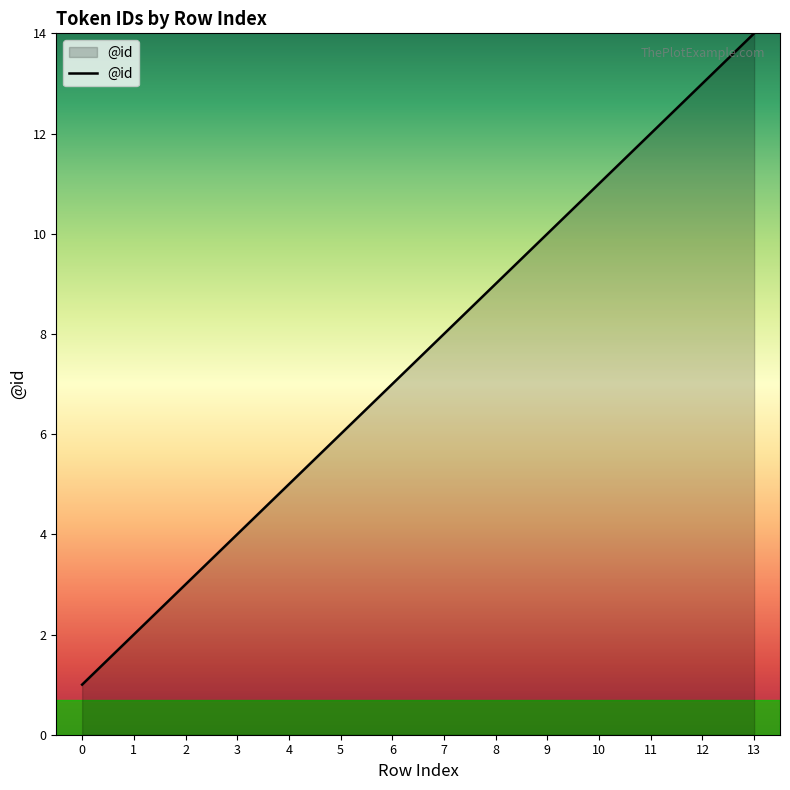

Reading left to right, extract all data points from this chart.

0=1	1=2	2=3	3=4	4=5	5=6	6=7	7=8	8=9	9=10	10=11	11=12	12=13	13=14